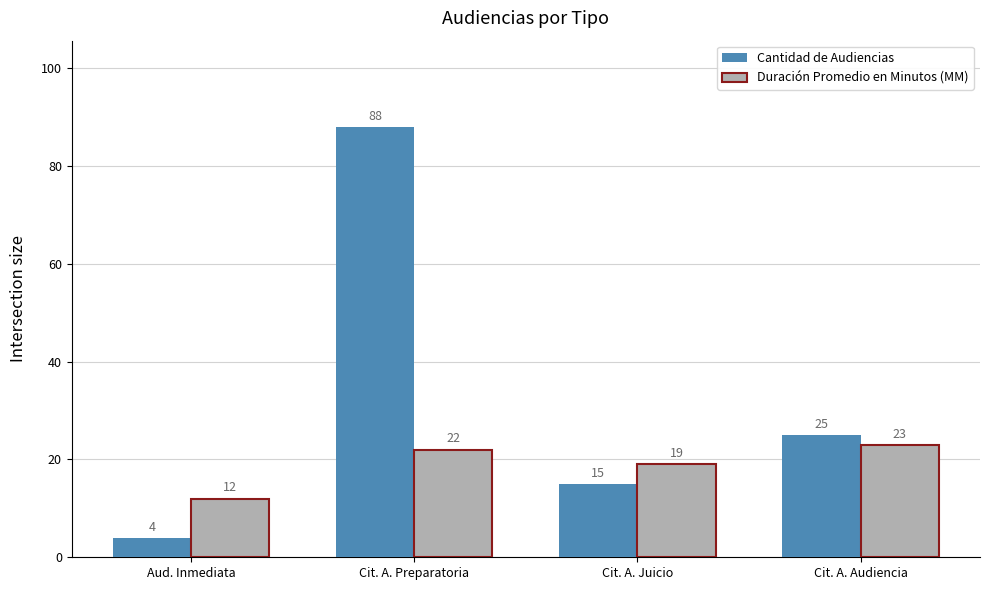

What is the label of the 1st bar from the right?

Cit. A. Audiencia